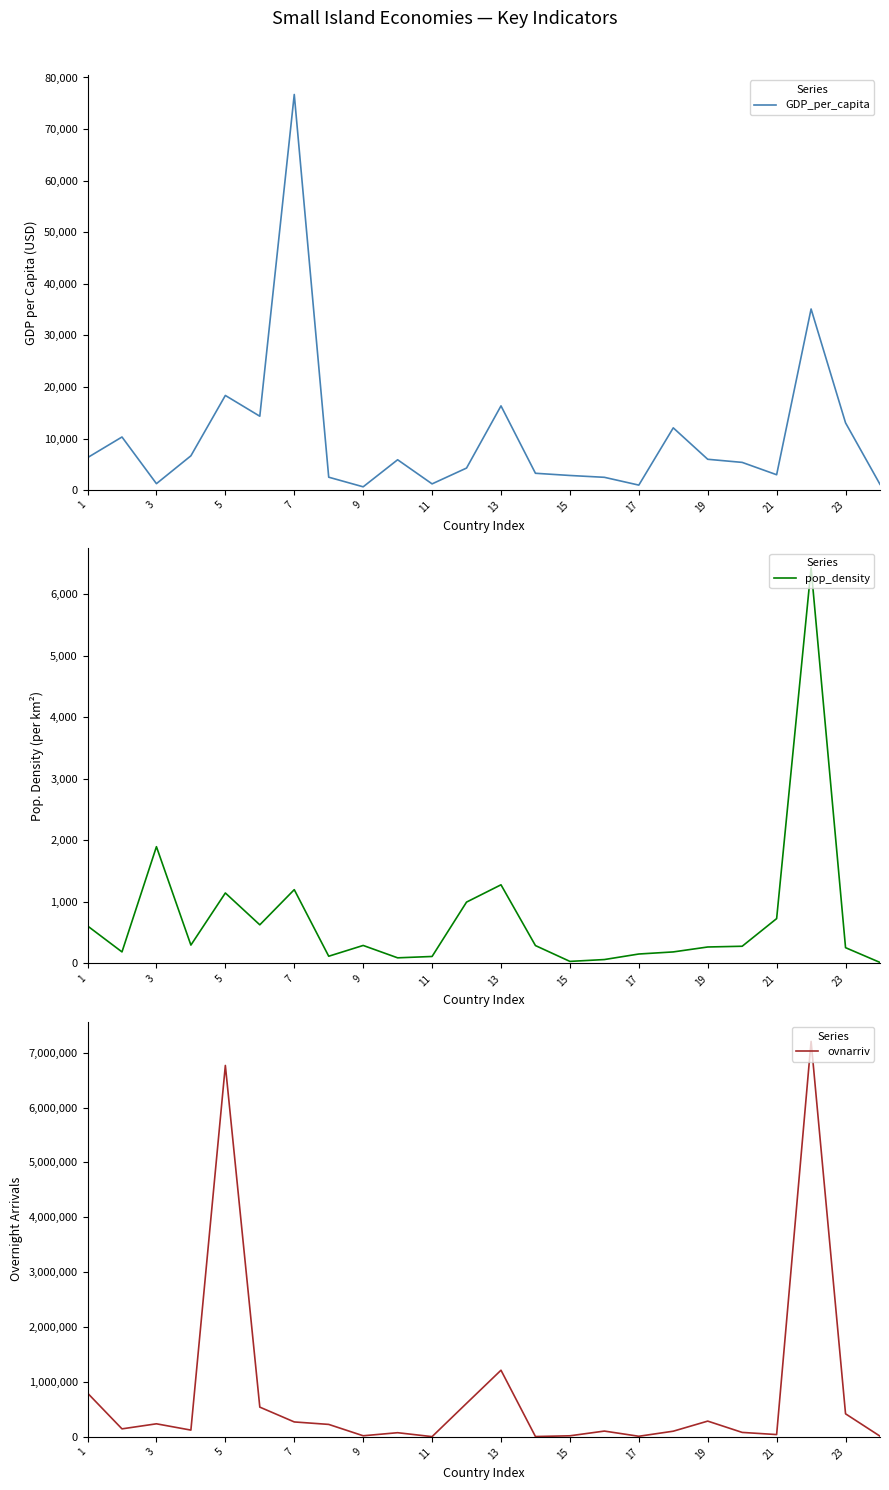

Between 19 and 13, which is larger?

13